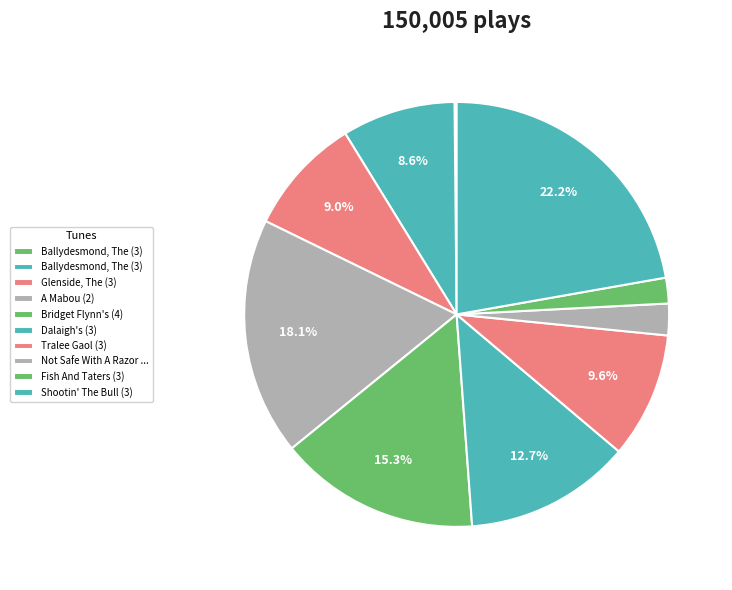

How many slices are in this pie chart?

10